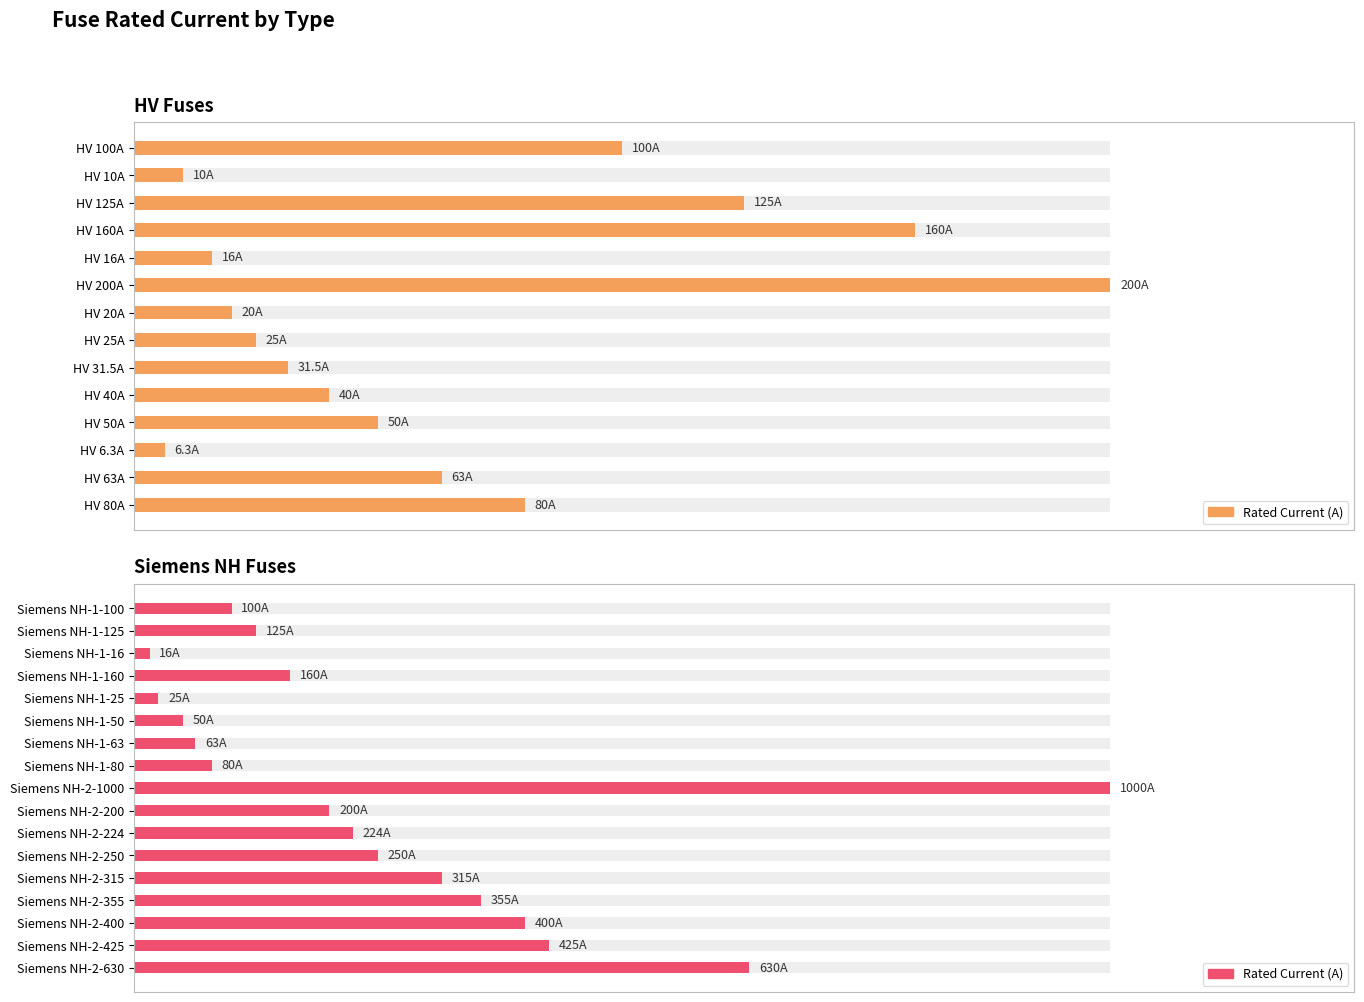

Does the chart contain stacked bars?

No